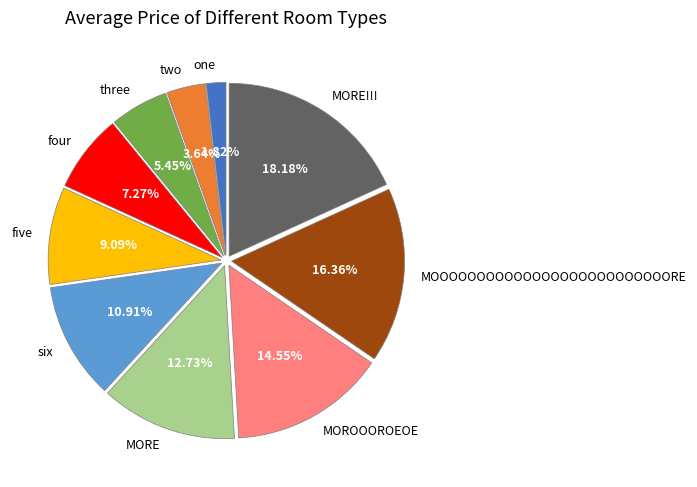

Is five the majority of the pie?

No